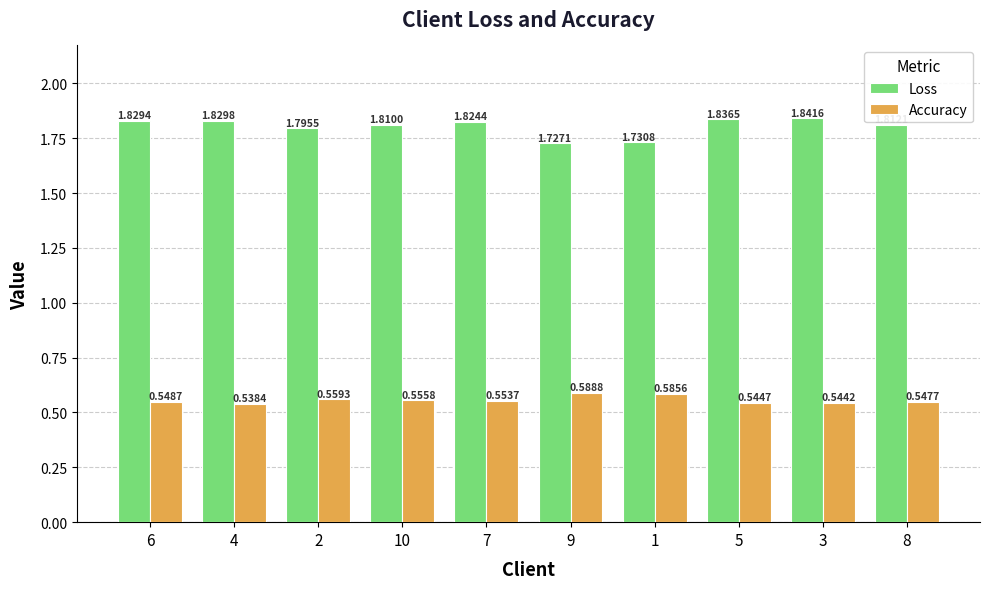

What is the difference between the maximum and minimum values in the Loss series?

0.1